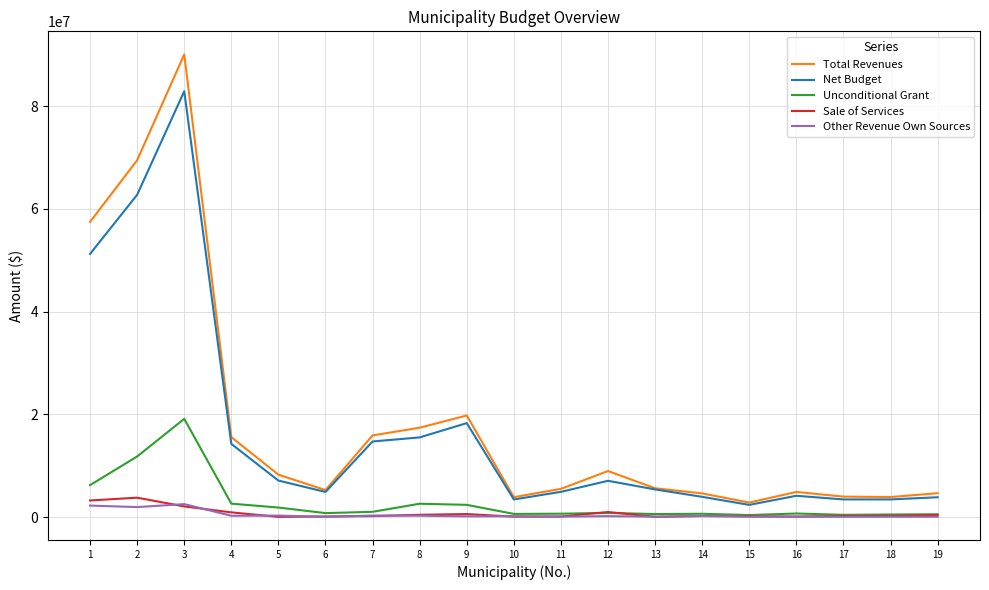

What is the average value of the Net Budget series?

16504052